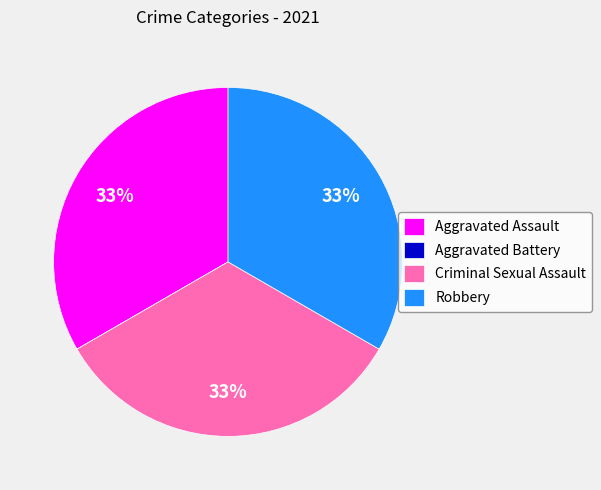

What percentage is the Aggravated Assault slice, to the nearest percent?

33%